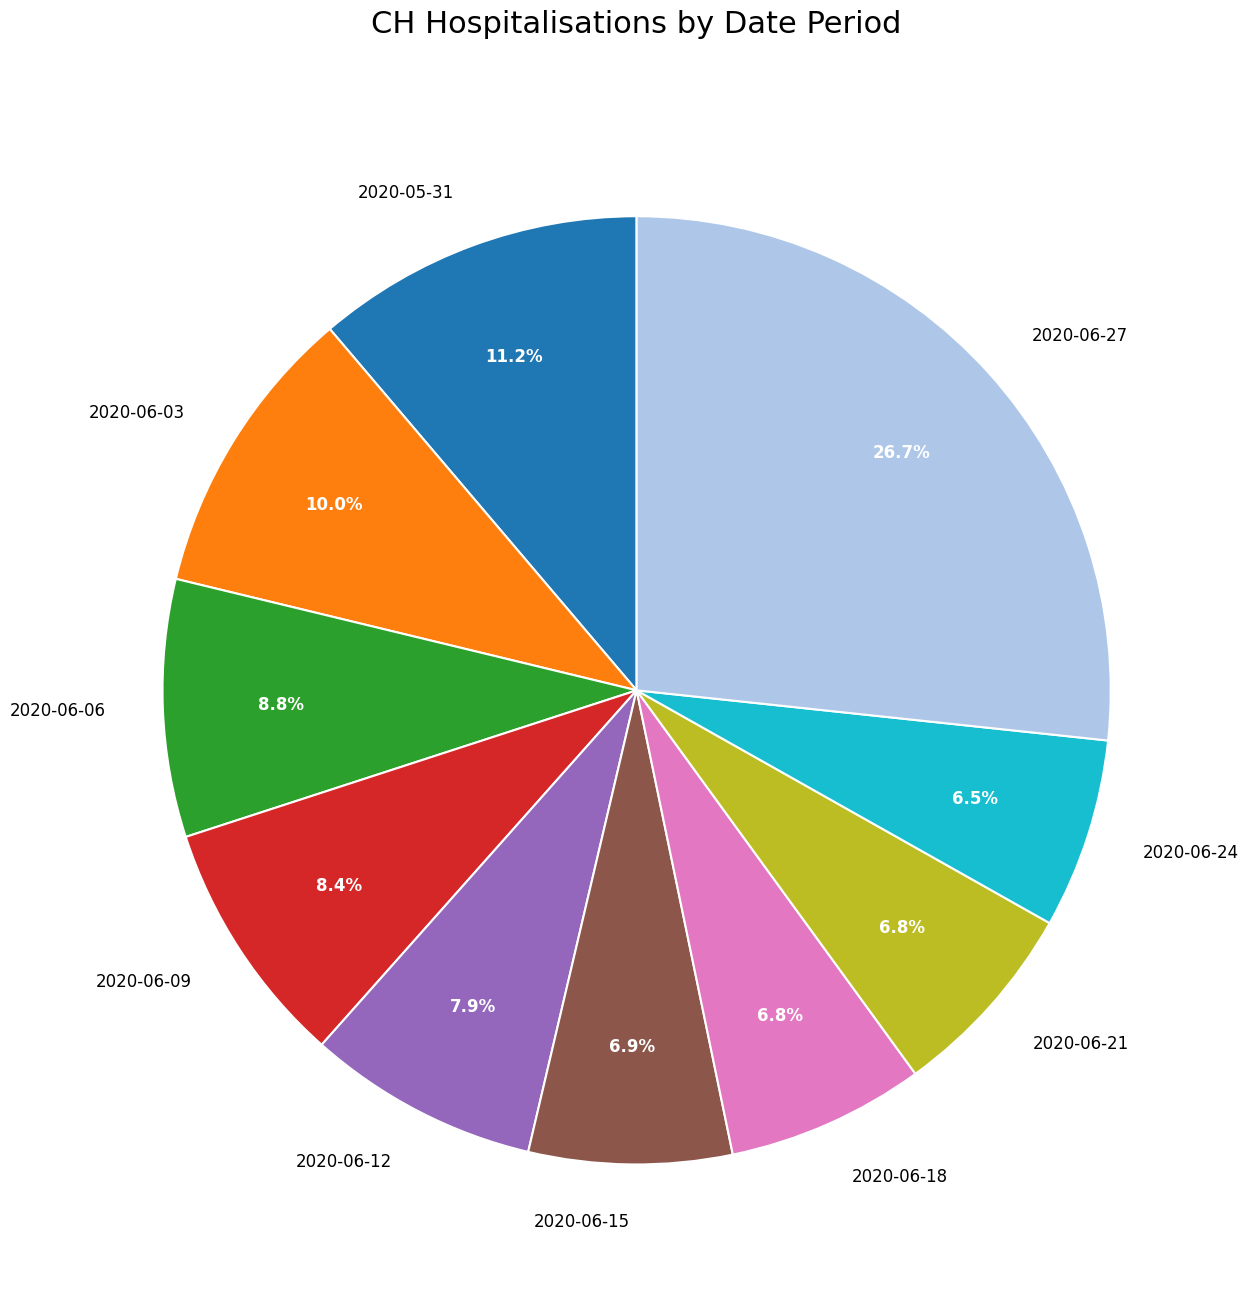

Is there a majority slice in this chart?

No